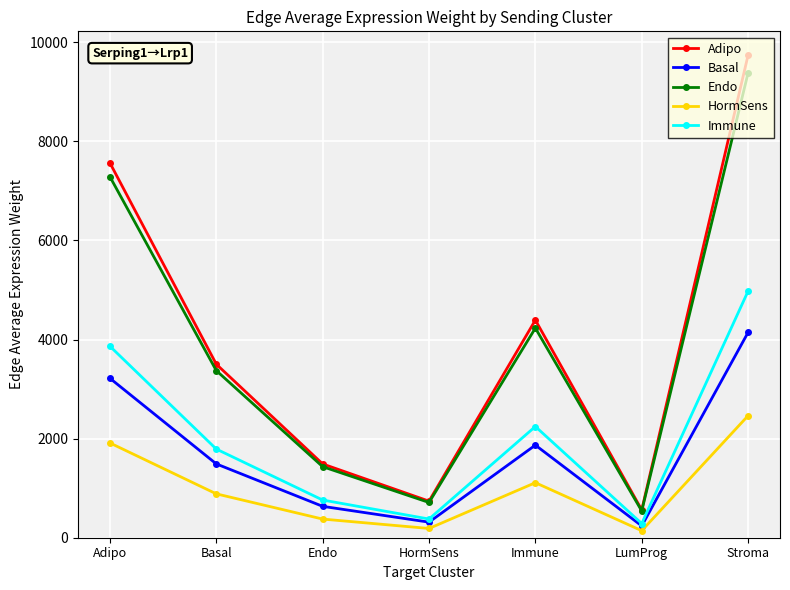

What is the label of the 6th point from the left?

LumProg